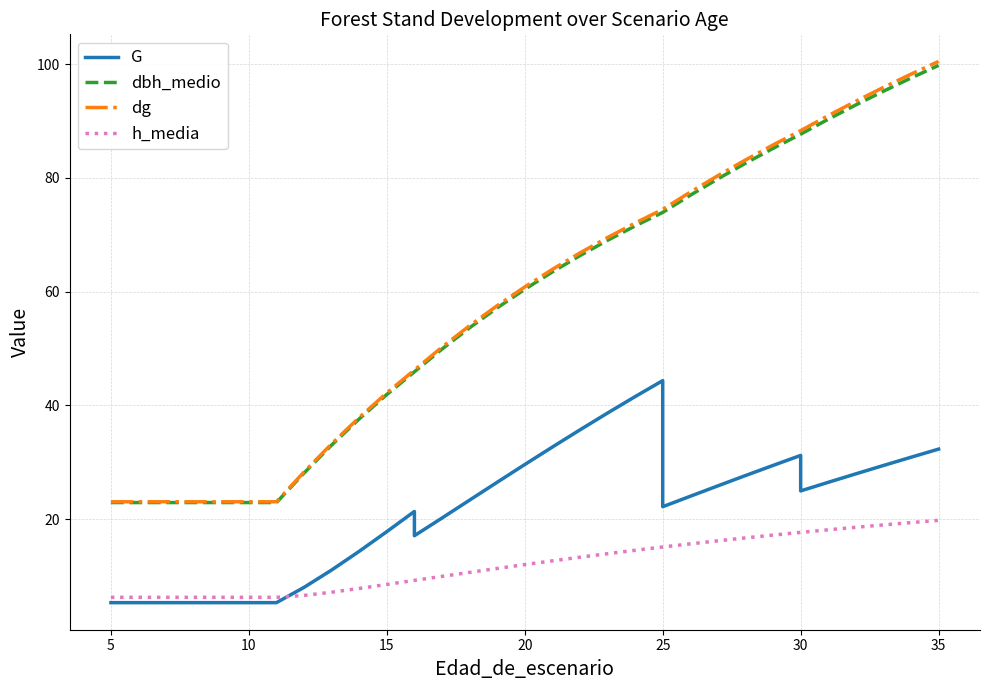

Is the value of dbh_medio at 21 greater than the value of G at 15?

Yes